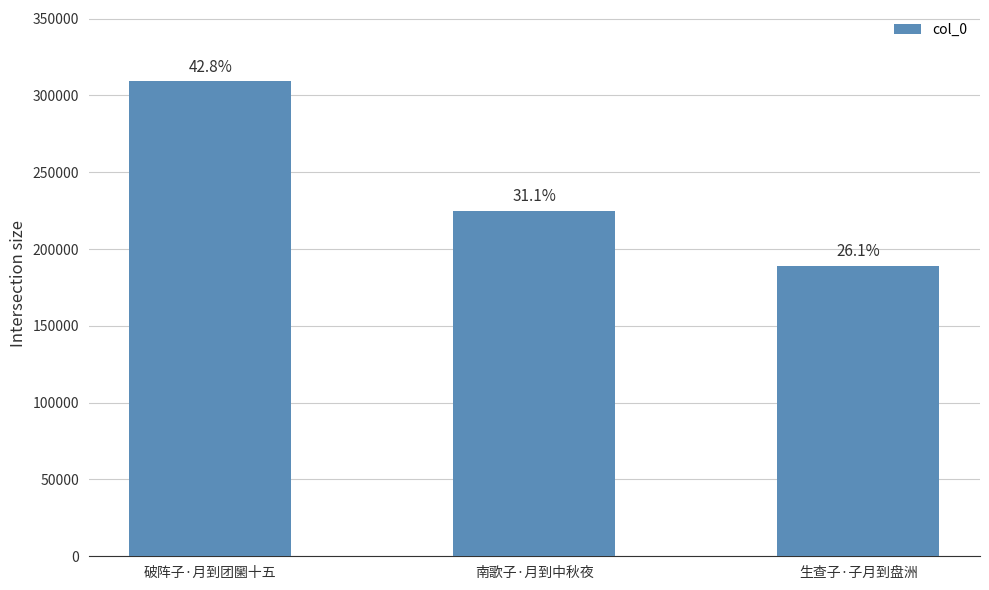

How many bars are there in total?

3